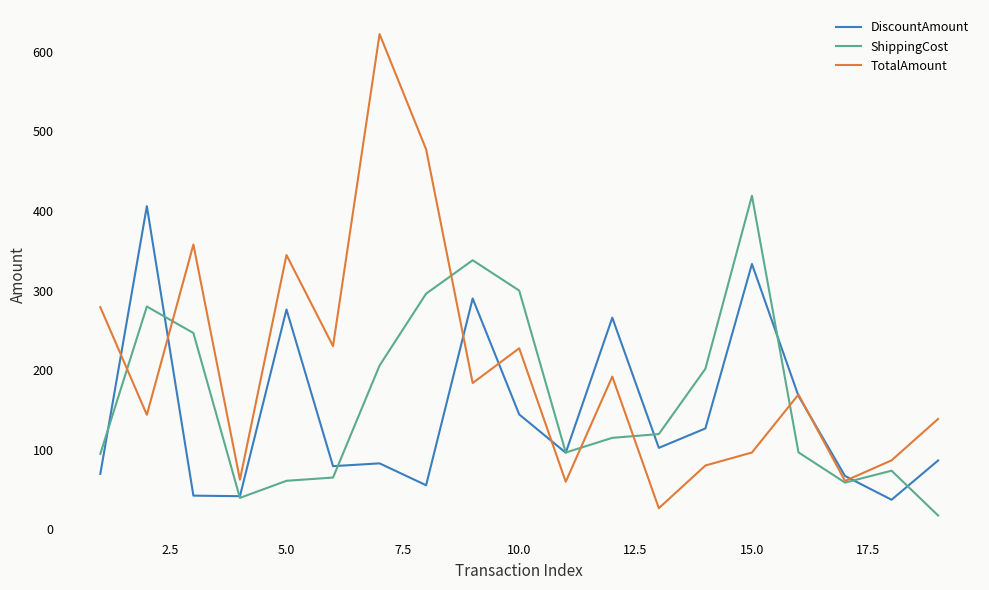

Which series has the largest total across all categories?

TotalAmount